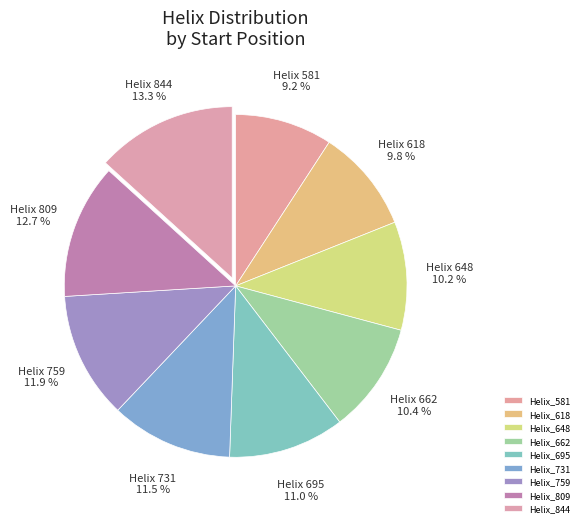

Which category has the smallest portion of the pie?

Helix_581